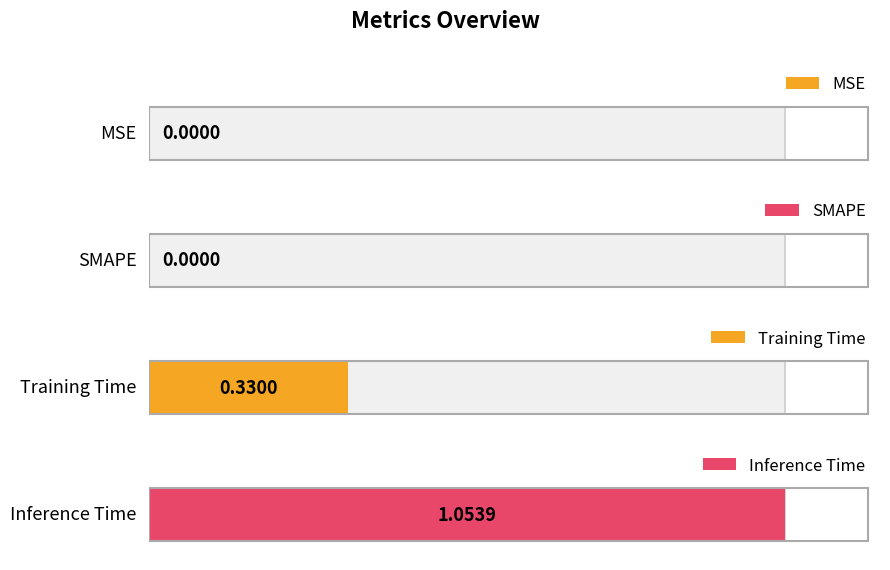

What is the sum of the values at MSE and Training Time?

0.3